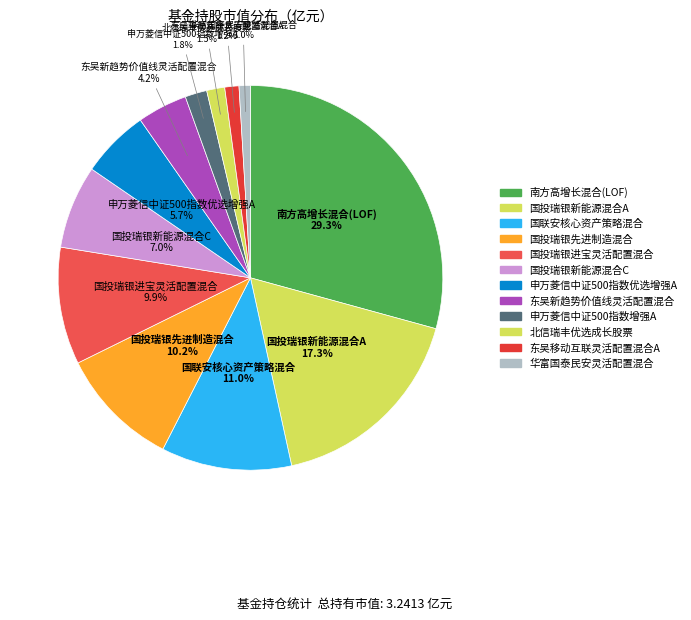

How much of the chart is everything except 申万菱信中证500指数优选增强A?

94.3%